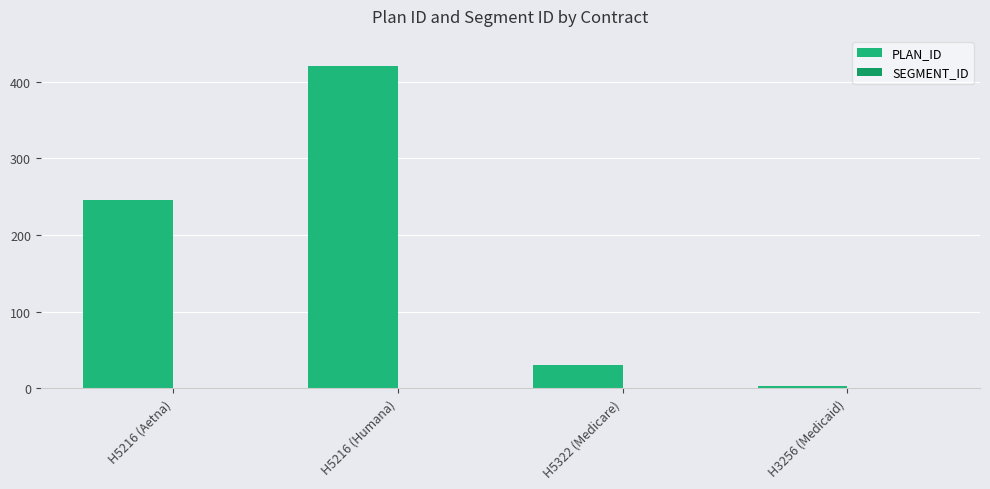

How many bars are there in total?

4